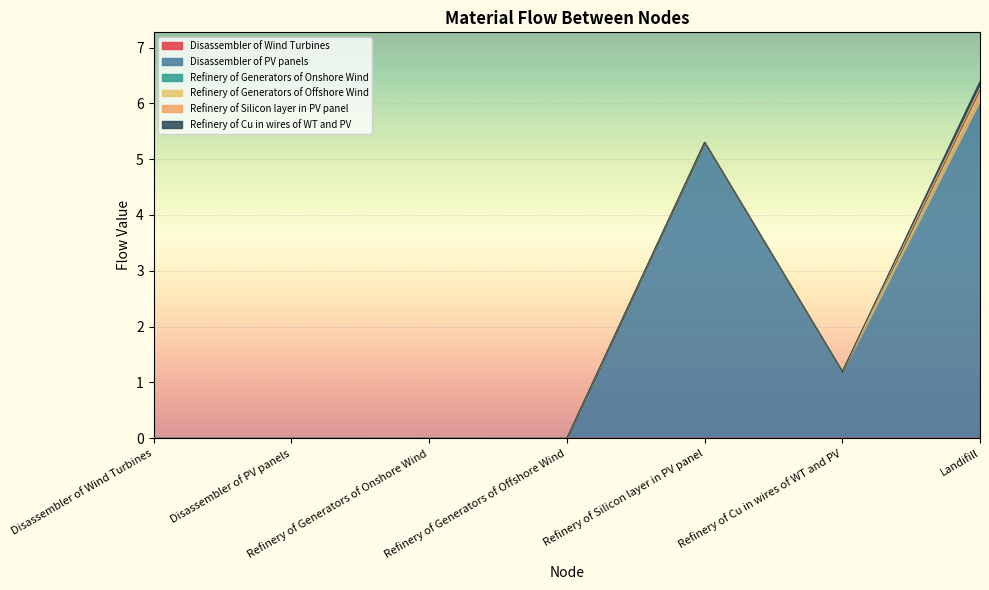

List the labels in order of Disassembler of Wind Turbines value, largest first.

Landifill, Refinery of Generators of Onshore Wind, Refinery of Cu in wires of WT and PV, Refinery of Generators of Offshore Wind, Disassembler of Wind Turbines, Disassembler of PV panels, Refinery of Silicon layer in PV panel